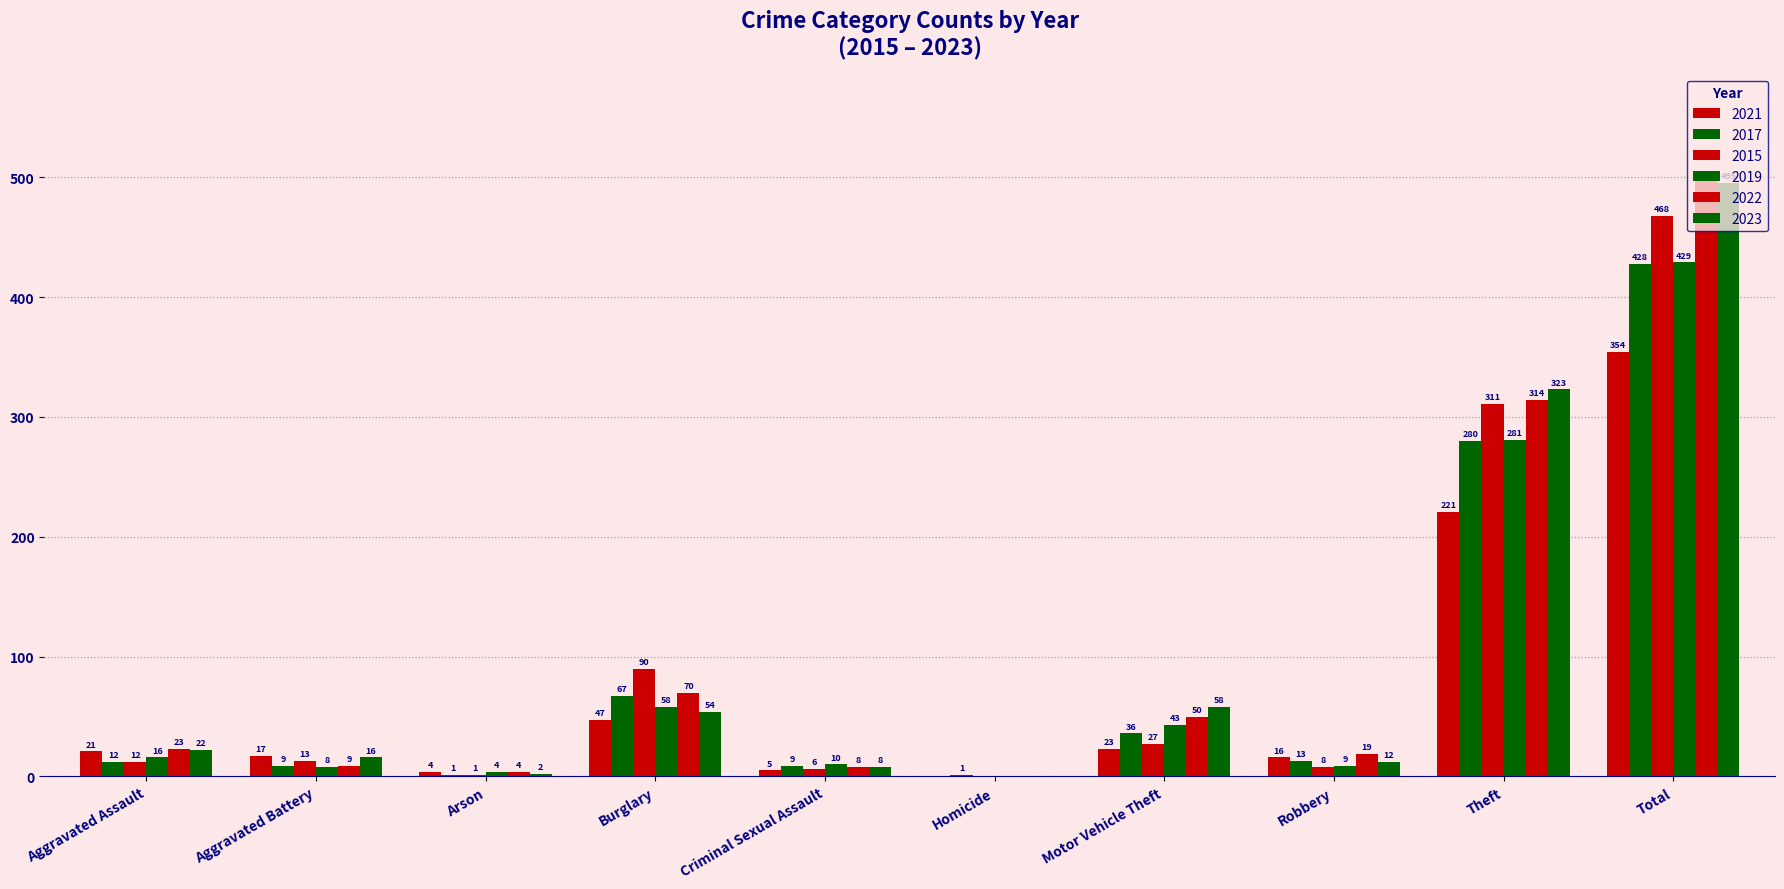

How many values in 2019 are above zero?

9